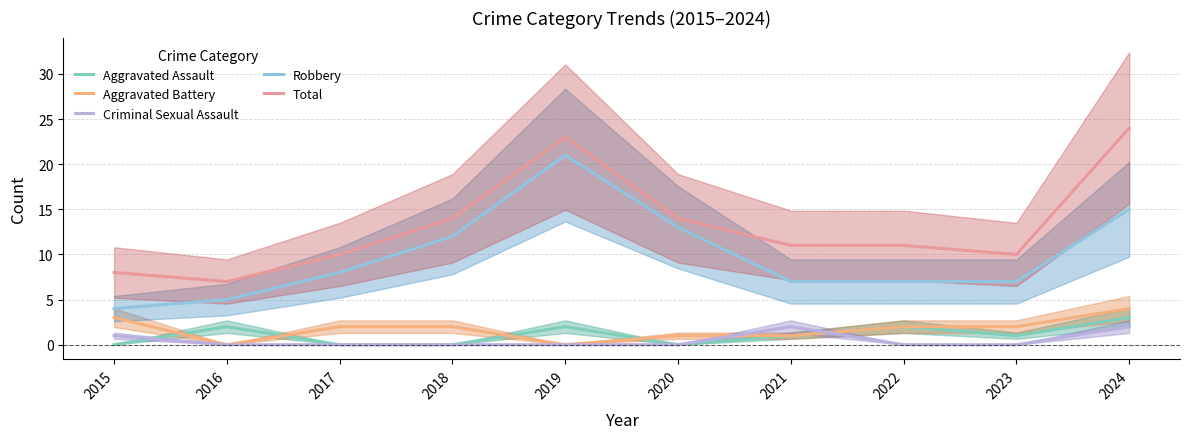

Does the chart have visible grid lines?

Yes